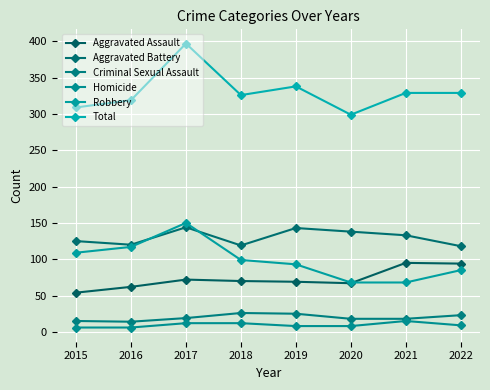

What is the total value across all series at 2021?

658